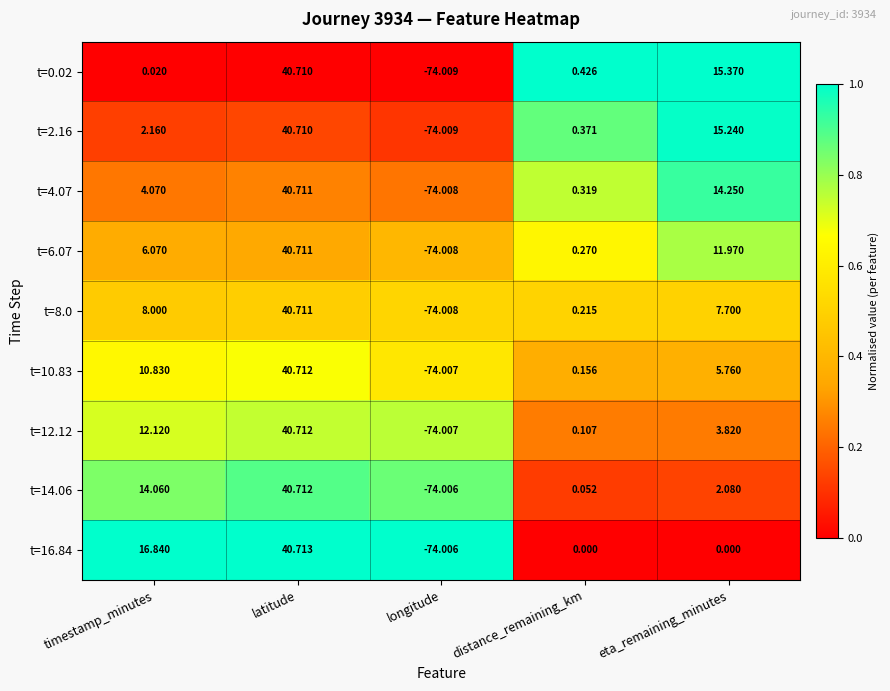

At which category does the chart reach its peak across all series?

latitude